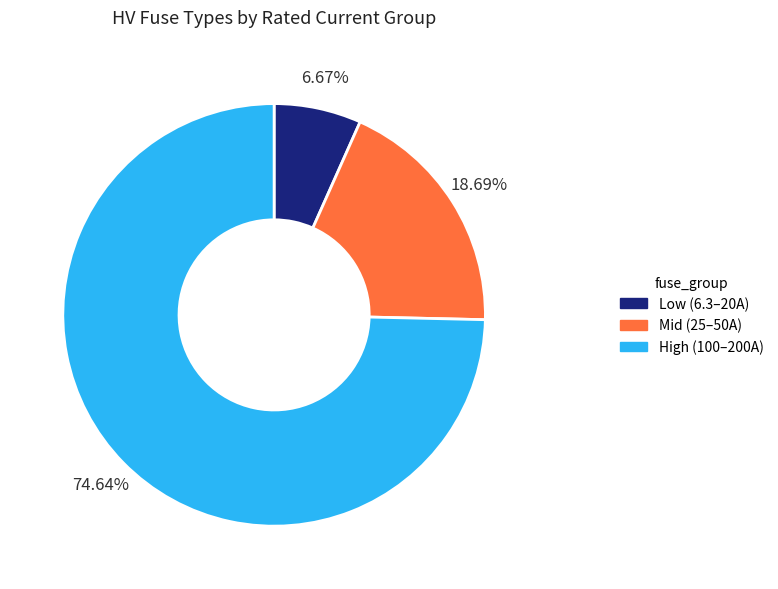

Count the number of slices in the pie.

3